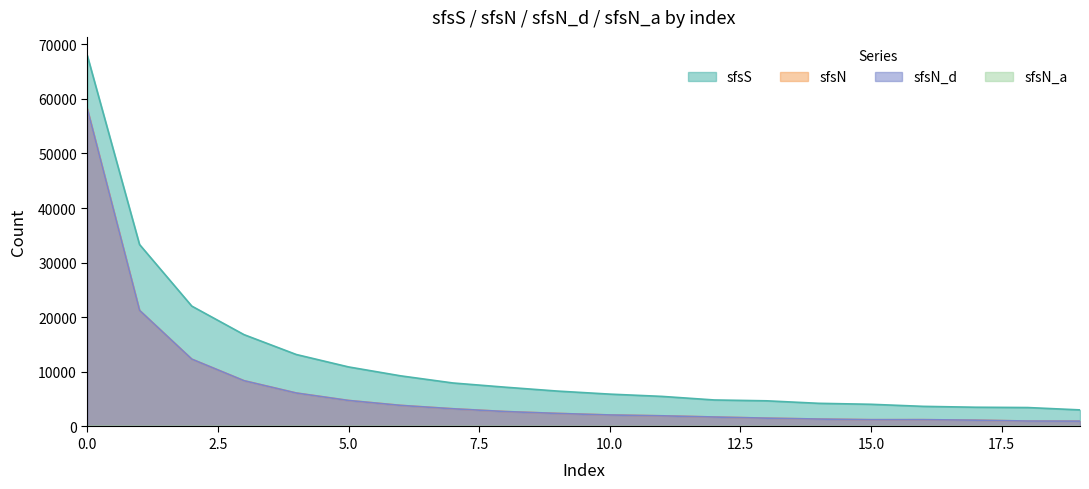

The value of sfsN at 18 is 1789. True or false?

False